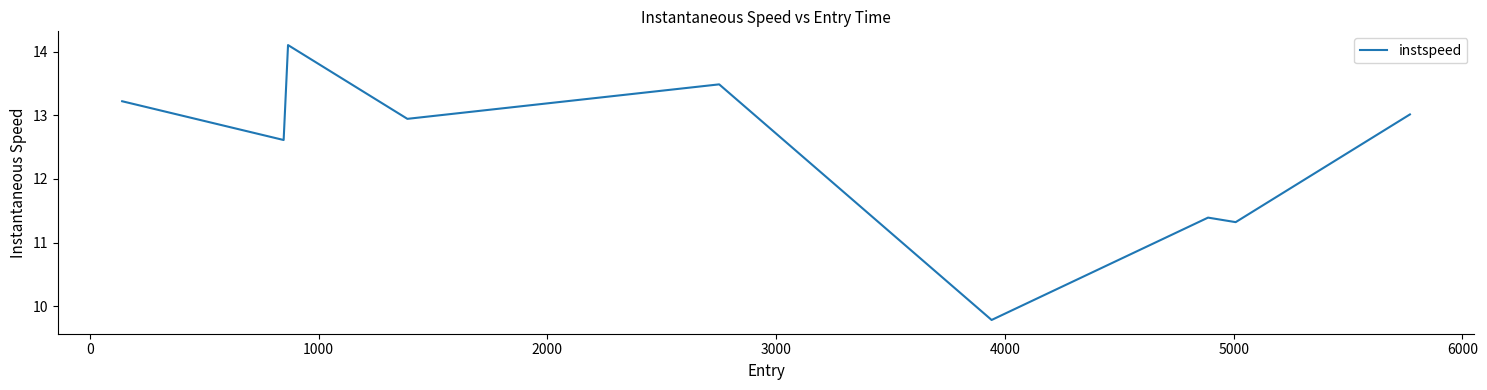

Reading left to right, list all the values displayed in this chart.

13.2	12.6	14.1	12.9	13.5	9.8	11.4	11.3	13.0